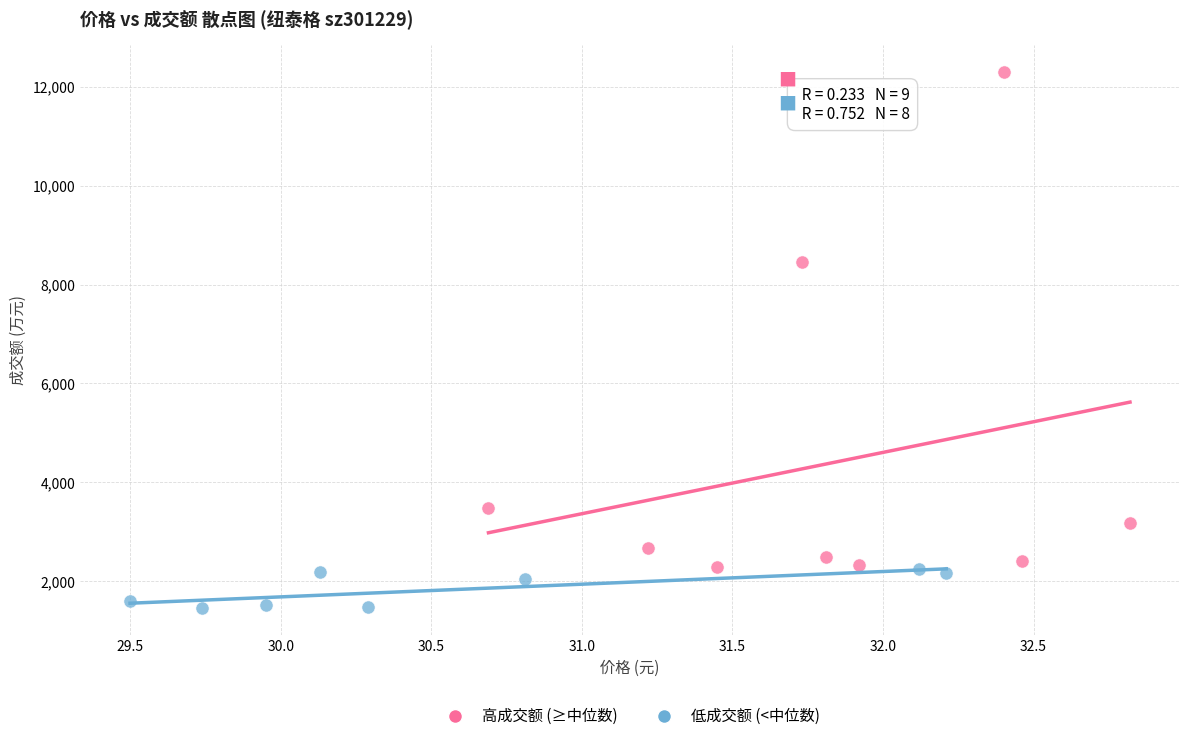

Which series reaches the maximum Y coordinate?

高成交额 (≥中位数)